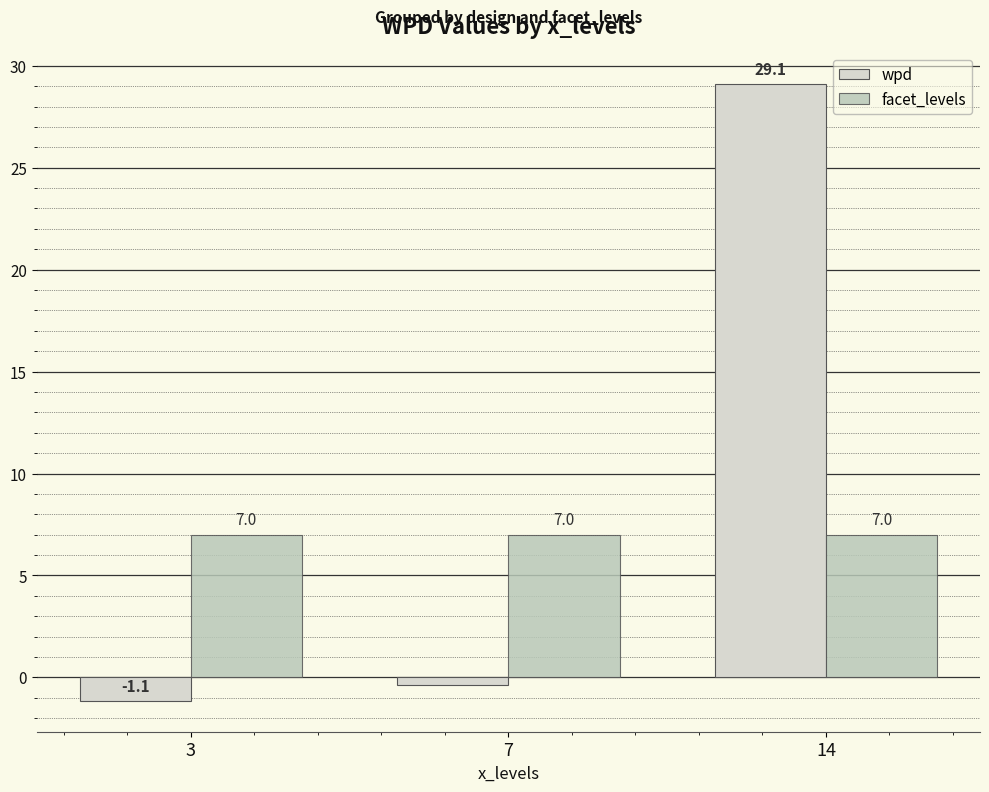

How many data points in wpd are above 0?

1